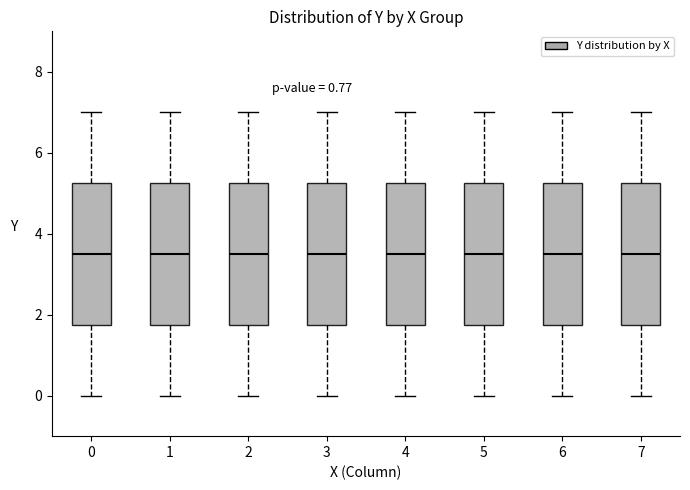

Reading left to right, read every box against the y-axis: the position of its median line, the range the box covers, and the ends of its whiskers. The values are not printed on the chart, so give them approximately, as read against the axis.

0: median 3.6, box 1.8 to 5.2, whiskers 0.0 to 7.0
1: median 3.6, box 1.8 to 5.2, whiskers 0.0 to 7.0
2: median 3.6, box 1.8 to 5.2, whiskers 0.0 to 7.0
3: median 3.6, box 1.8 to 5.2, whiskers 0.0 to 7.0
4: median 3.6, box 1.8 to 5.2, whiskers 0.0 to 7.0
5: median 3.6, box 1.8 to 5.2, whiskers 0.0 to 7.0
6: median 3.6, box 1.8 to 5.2, whiskers 0.0 to 7.0
7: median 3.6, box 1.8 to 5.2, whiskers 0.0 to 7.0